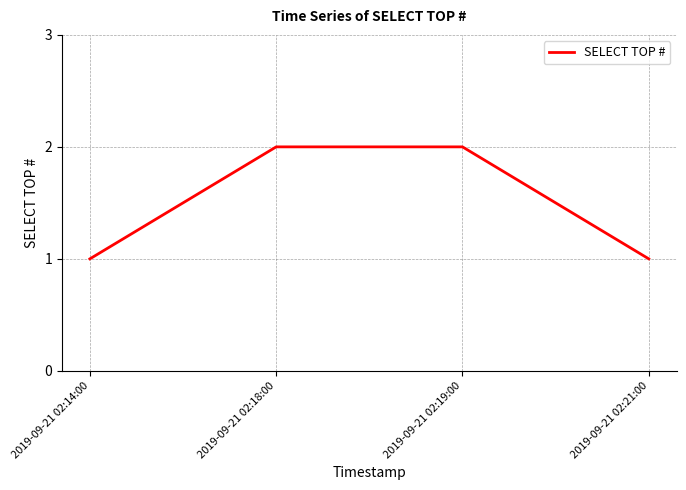

Approximately how many times larger is the value at 2019-09-21 02:18:00 compared to 2019-09-21 02:14:00?

2.0